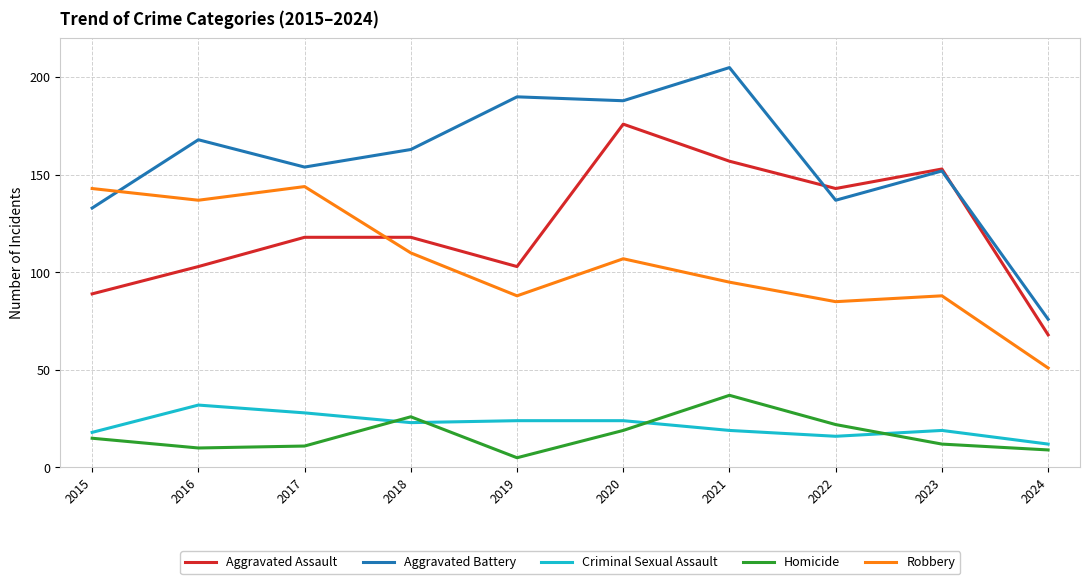

Which series changed the most between 2017 and 2019?

Robbery